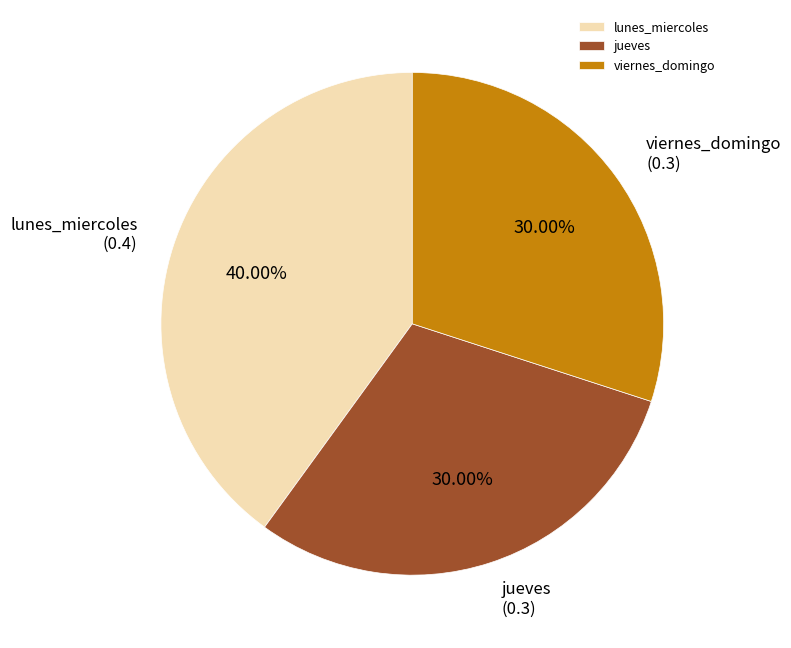

True or false: viernes_domingo accounts for 24% of the total.

False